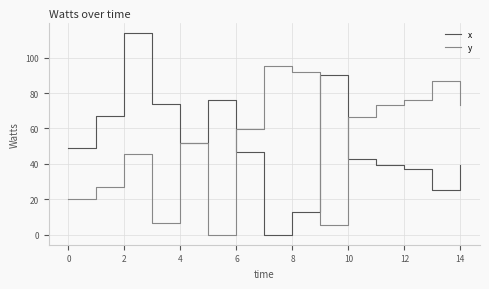

What is the sum of all y values?

779.8